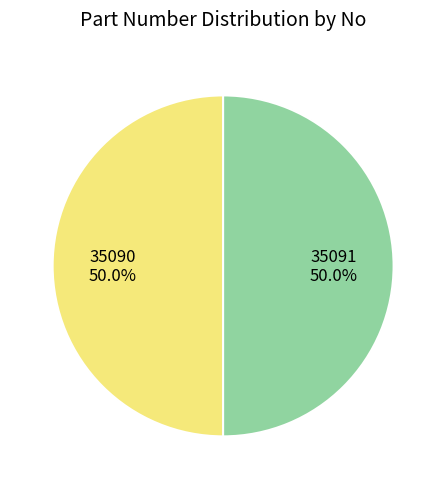

Count the number of slices in the pie.

2